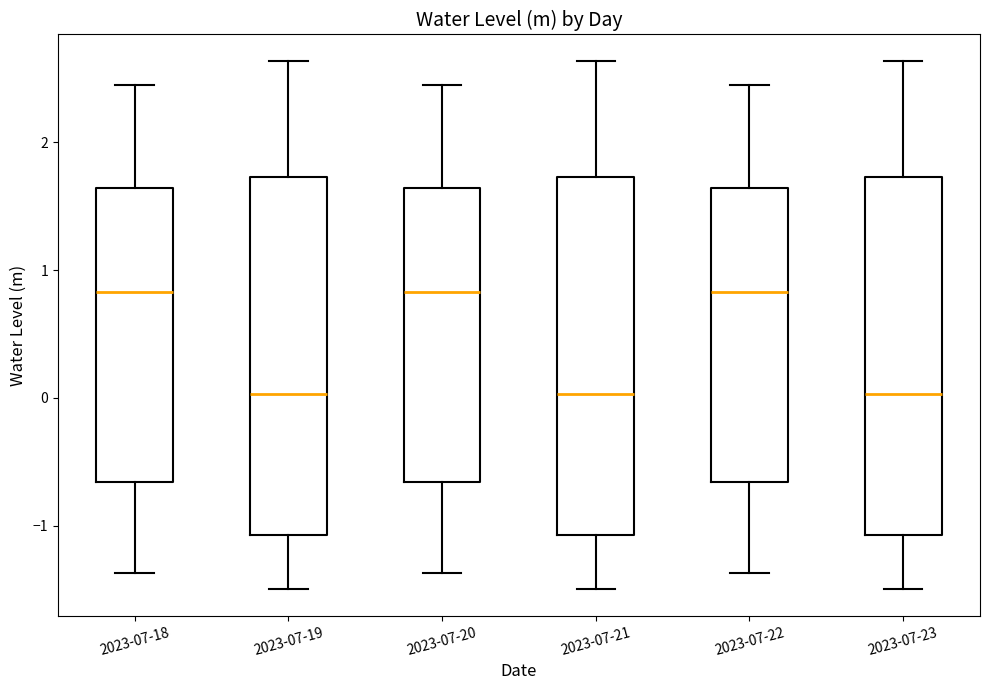

Where is the lower edge of the box for 2023-07-23 on the y-axis? The values are not printed on the chart, so give them approximately, as read against the axis.

-1.1